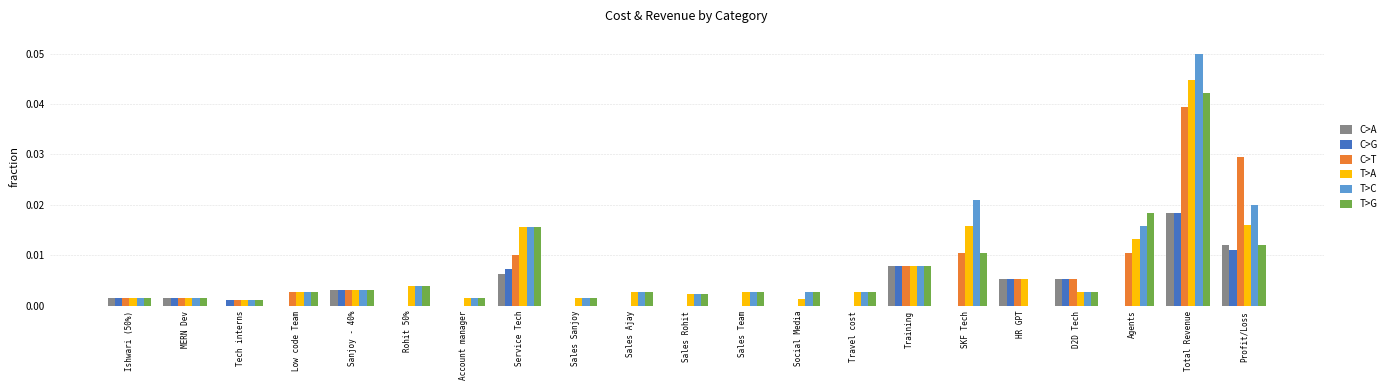

Which series changed the most between Rohit 50% and Profit/Loss?

C>T